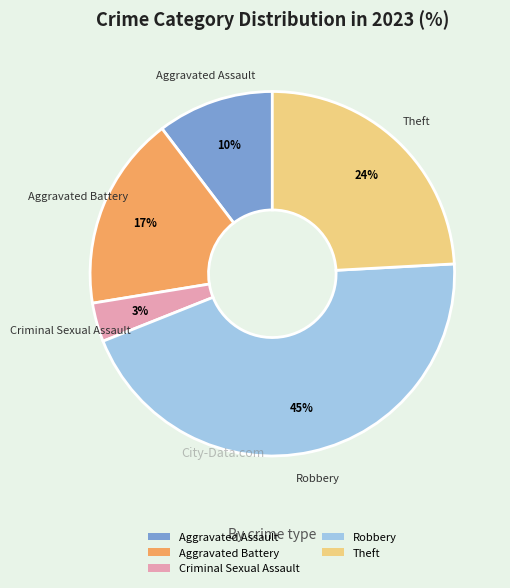

The Theft slice represents 24% of the pie. True or false?

True